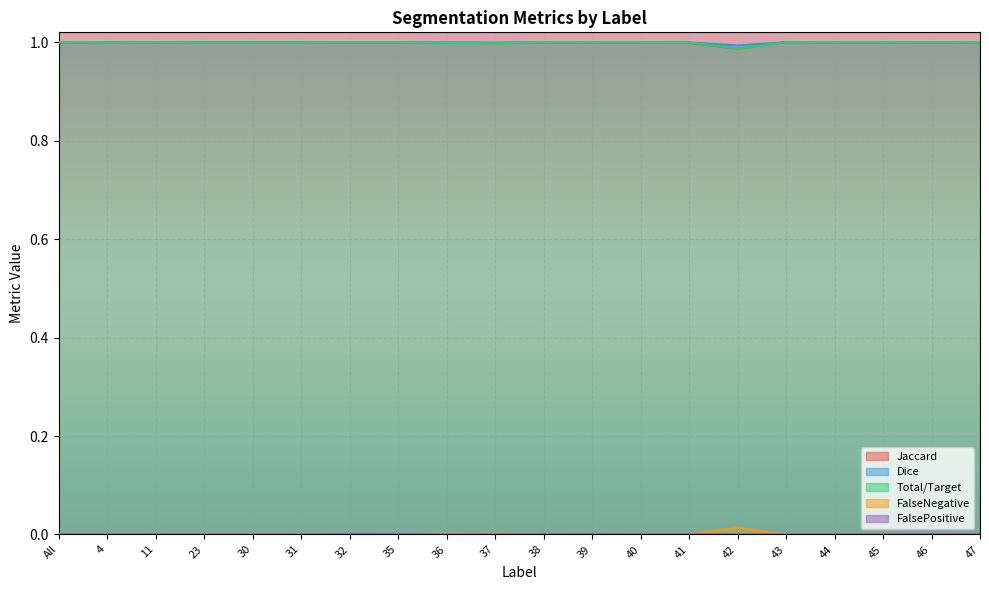

At which category does FalsePositive reach its first local valley?

4